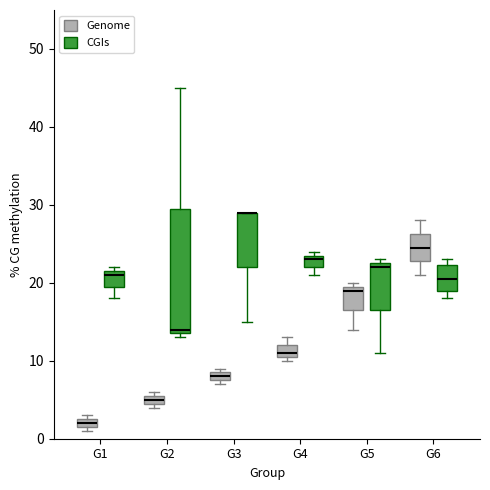

Where is the upper edge of the box for G6 (Genome) on the y-axis? The values are not printed on the chart, so give them approximately, as read against the axis.

26